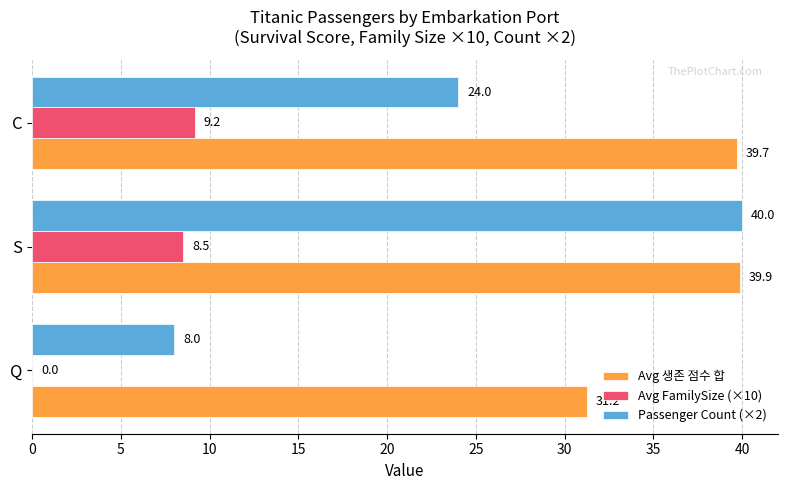

What is the maximum value shown in the chart?

40.0